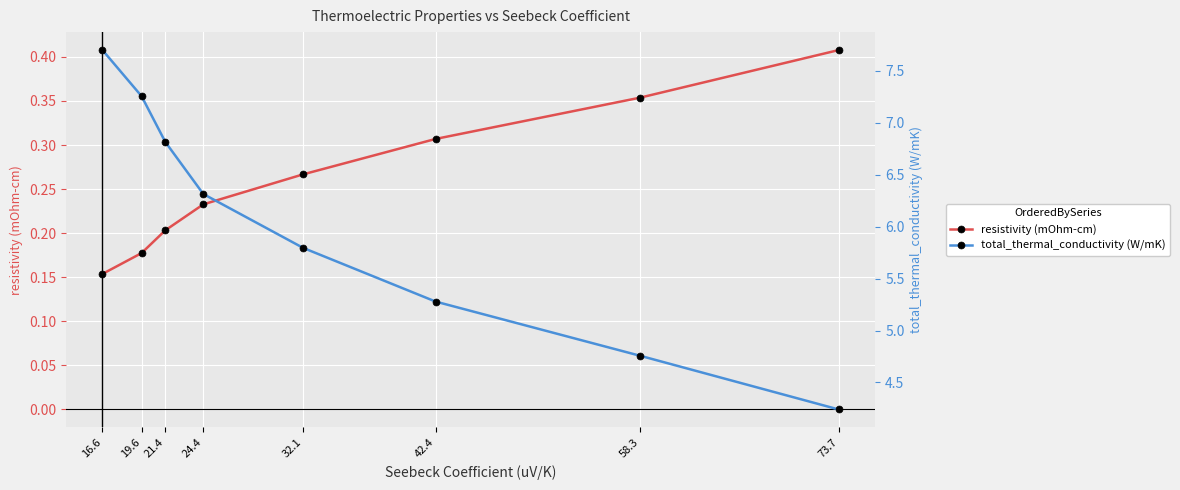

Count the resistivity (mOhm-cm) values in the range 0 to 1.

8